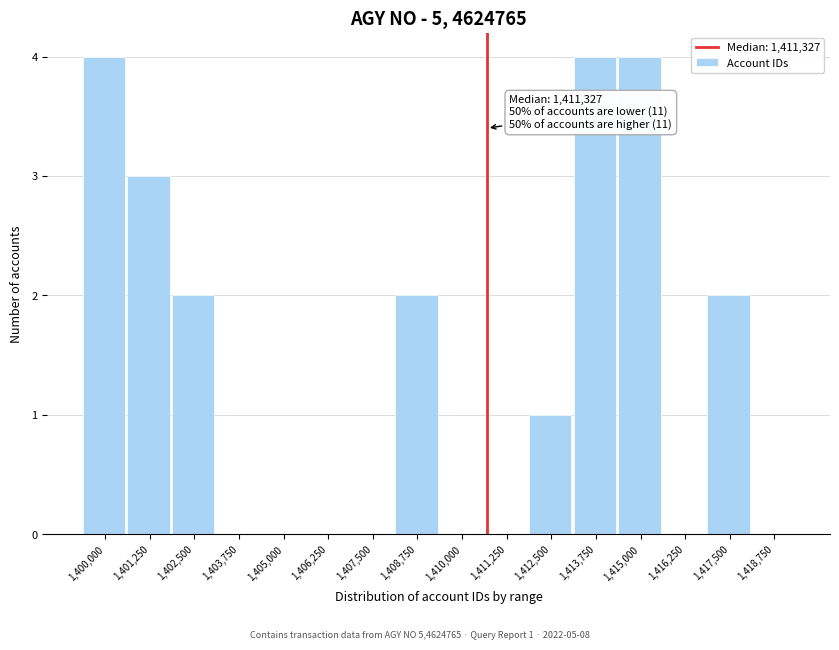

Reading left to right, transcribe all the data shown in this chart.

1,400,000=4	1,401,250=3	1,402,500=2	1,403,750=0	1,405,000=0	1,406,250=0	1,407,500=0	1,408,750=2	1,410,000=0	1,411,250=0	1,412,500=1	1,413,750=4	1,415,000=4	1,416,250=0	1,417,500=2	1,418,750=0